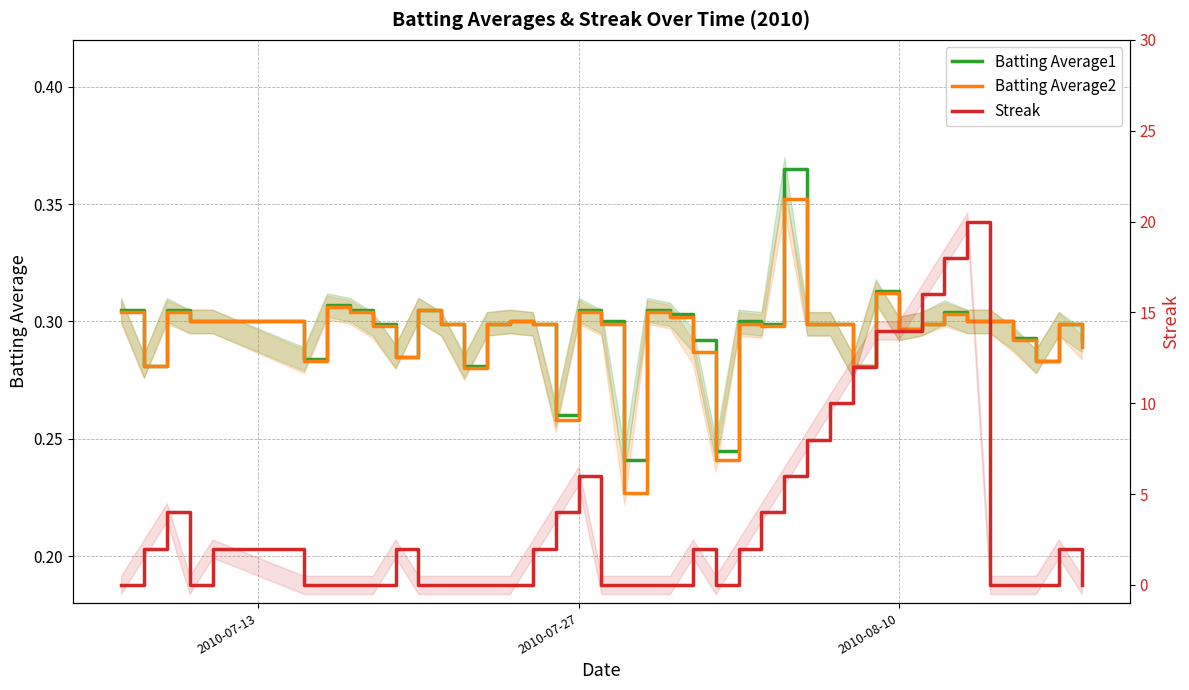

Reading left to right, what are all the values shown in this chart?

Batting Average1: 0.3	0.3	0.3	0.3	0.3	0.3	0.3	0.3	0.3	0.3	0.3	0.3	0.3	0.3	0.3	0.3	0.3	0.3	0.3	0.2	0.3	0.3	0.3	0.2	0.3	0.3	0.4	0.3	0.3	0.3	0.3	0.3	0.3	0.3	0.3	0.3	0.3	0.3	0.3	0.3
Batting Average2: 0.3	0.3	0.3	0.3	0.3	0.3	0.3	0.3	0.3	0.3	0.3	0.3	0.3	0.3	0.3	0.3	0.3	0.3	0.3	0.2	0.3	0.3	0.3	0.2	0.3	0.3	0.4	0.3	0.3	0.3	0.3	0.3	0.3	0.3	0.3	0.3	0.3	0.3	0.3	0.3
Streak: 0.0	2.0	4.0	0.0	2.0	0.0	0.0	0.0	0.0	2.0	0.0	0.0	0.0	0.0	0.0	2.0	4.0	6.0	0.0	0.0	0.0	0.0	2.0	0.0	2.0	4.0	6.0	8.0	10.0	12.0	14.0	14.0	16.0	18.0	20.0	0.0	0.0	0.0	2.0	0.0